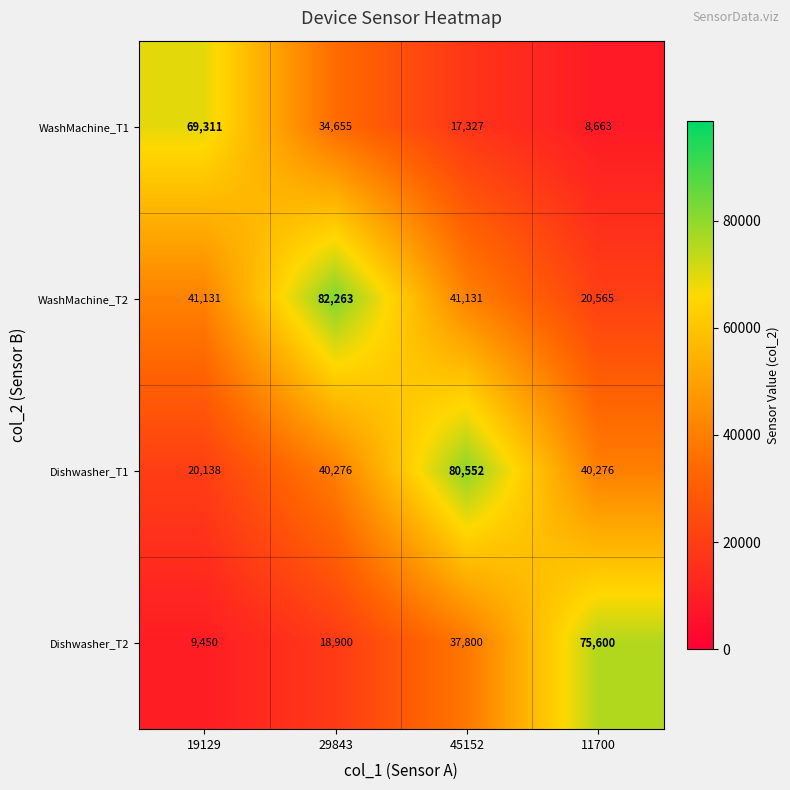

The value of WashMachine_T2 at 19129 is 41131. True or false?

True